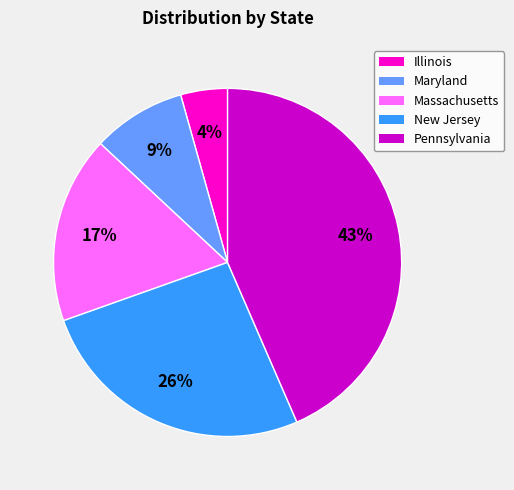

The Illinois slice represents 4% of the pie. True or false?

True